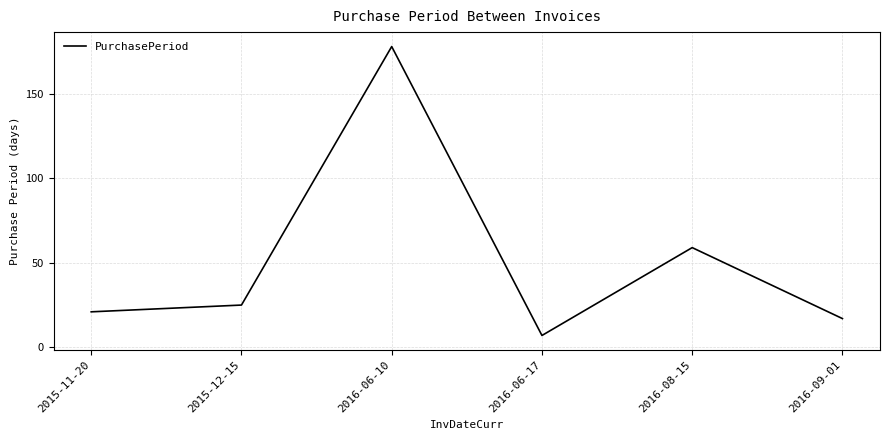

True or false: the data shows 13 at 2015-12-15.

False